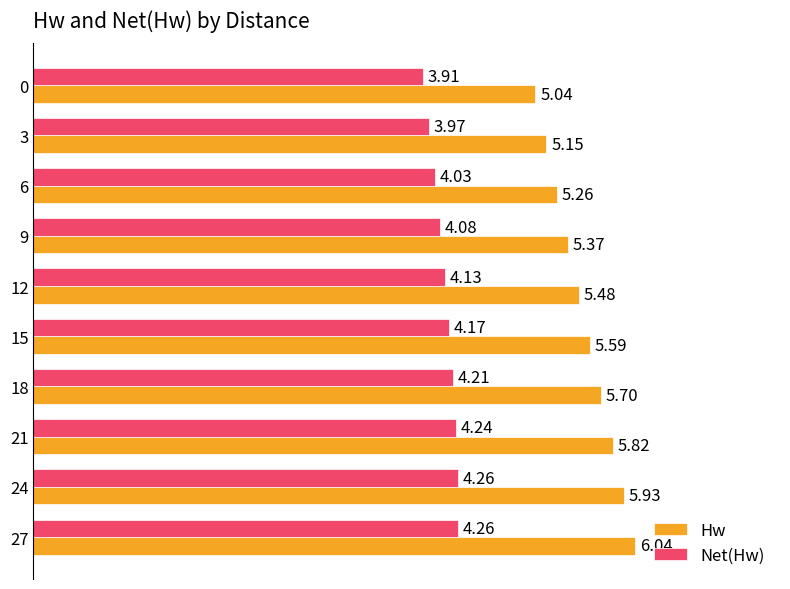

At which category is the sum across all series the highest?

27